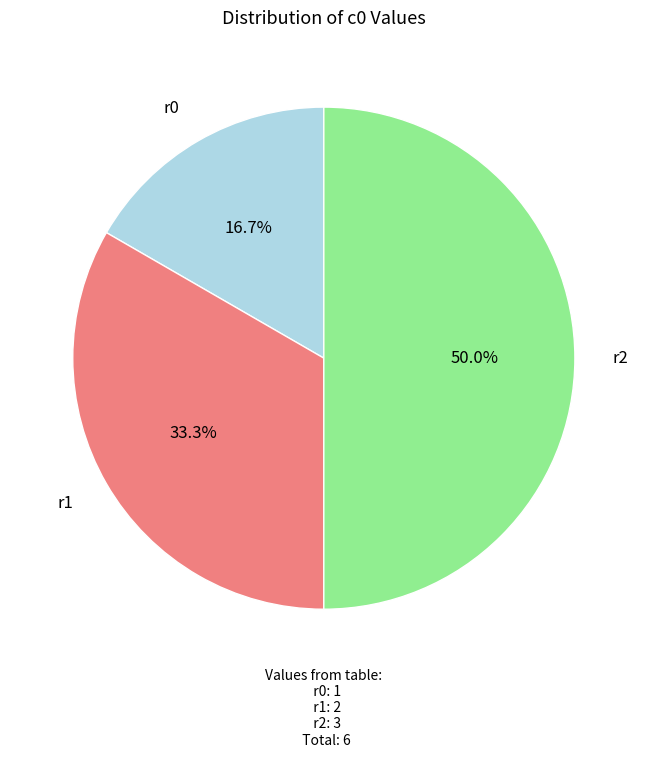

Count the number of slices in the pie.

3